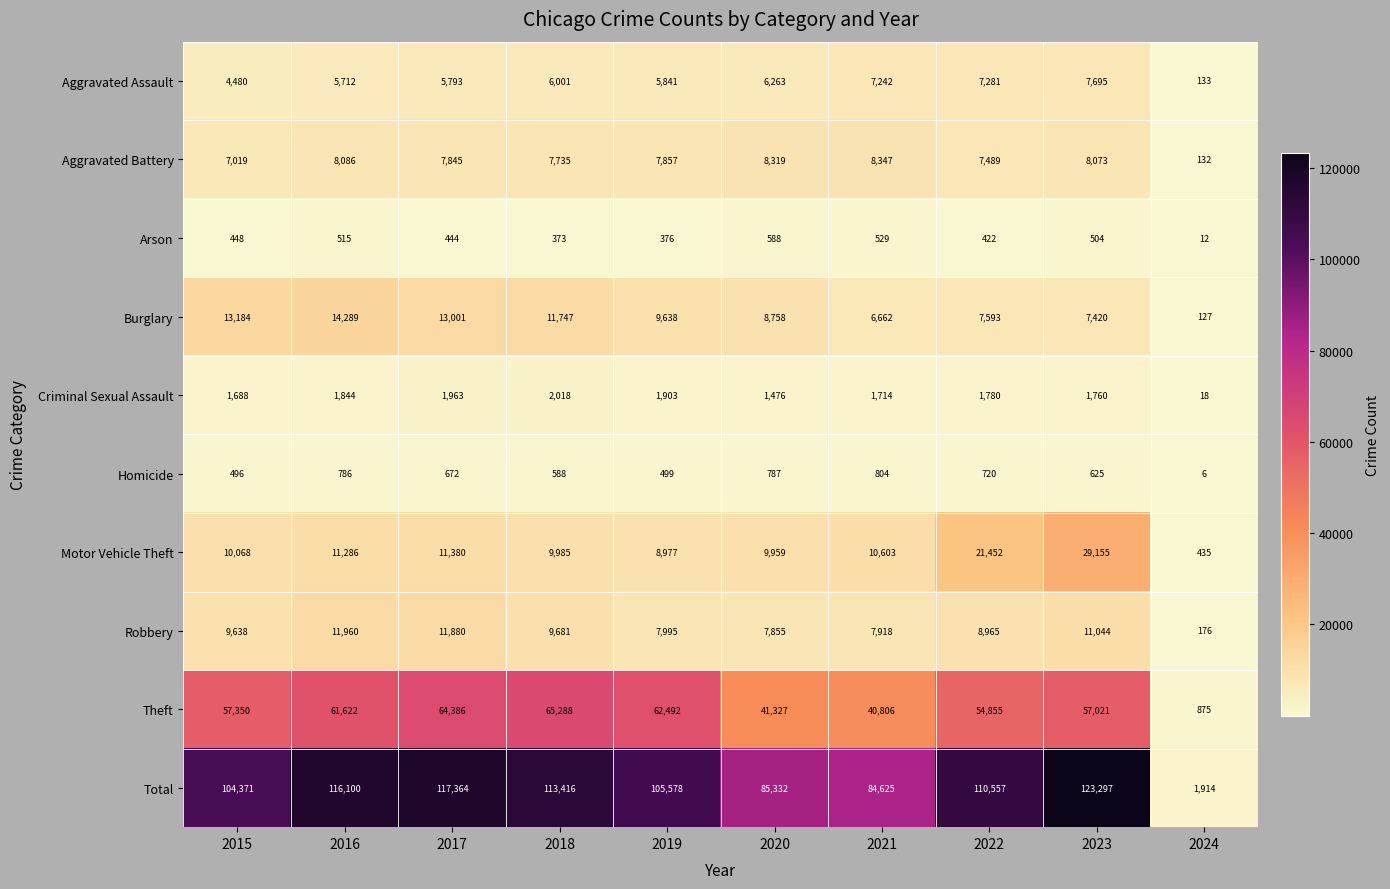

Rank the series by their maximum value, from lowest to highest.

Arson, Homicide, Criminal Sexual Assault, Aggravated Assault, Aggravated Battery, Robbery, Burglary, Motor Vehicle Theft, Theft, Total